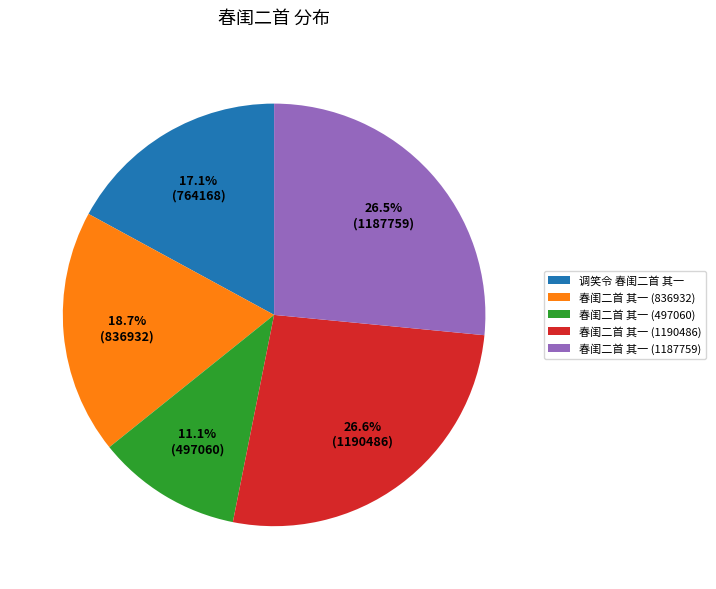

True or false: 春闺二首 其一 (1187759) accounts for 39% of the total.

False